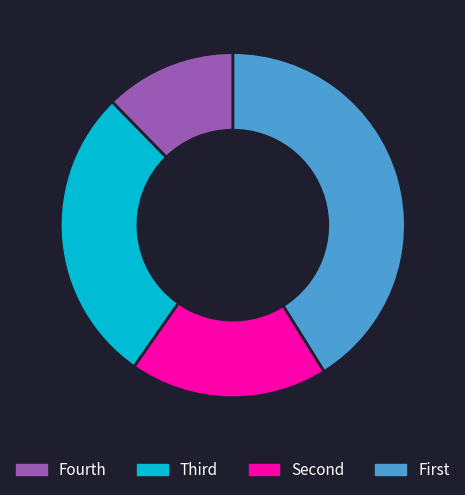

Does any single category account for the majority?

No